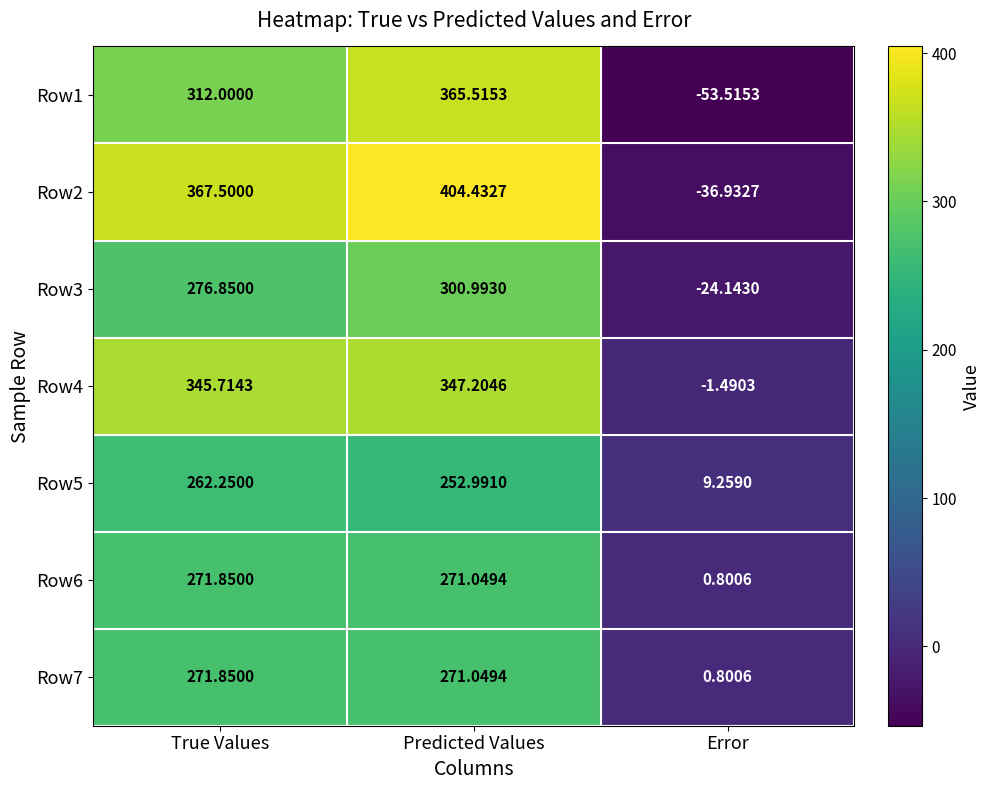

Which category has the lowest value across all series?

Error